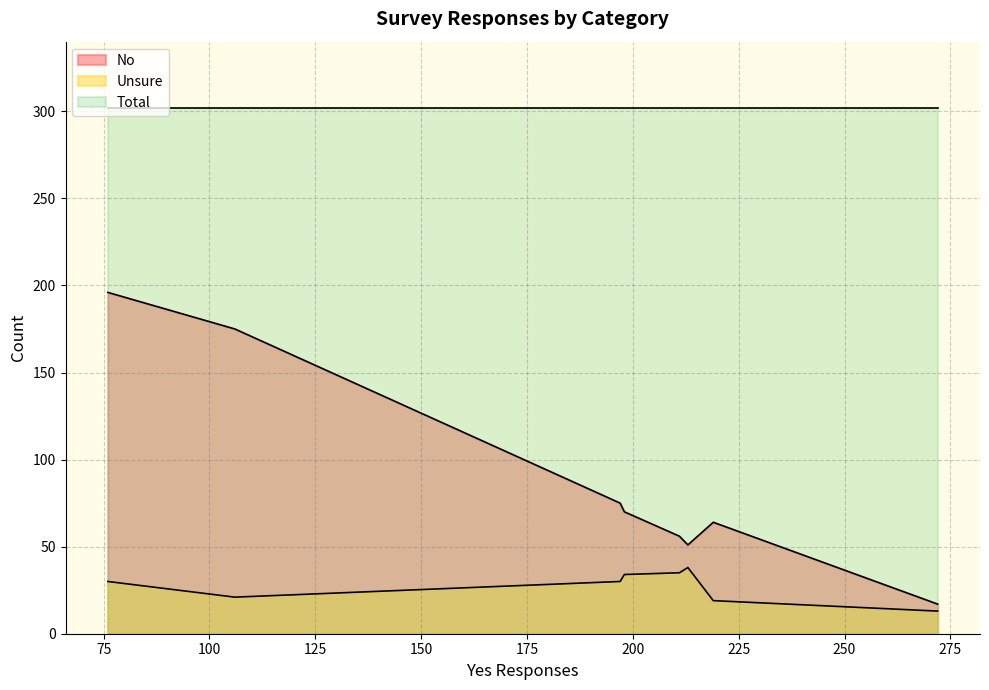

List the series in order of their peak value, lowest first.

Unsure, No, Total